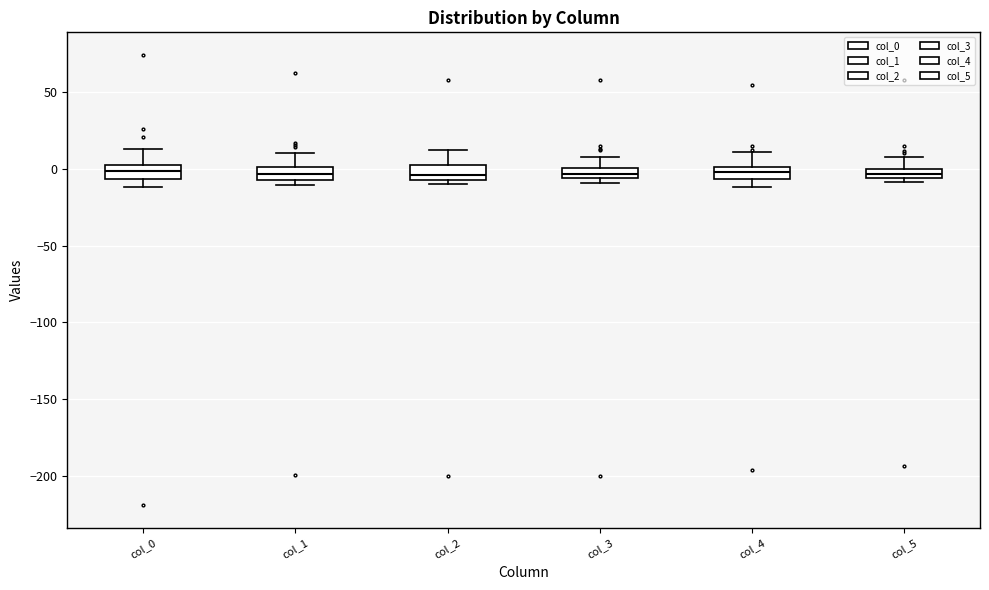

Where does the upper whisker of the box for col_0 end on the y-axis? The values are not printed on the chart, so give them approximately, as read against the axis.

15